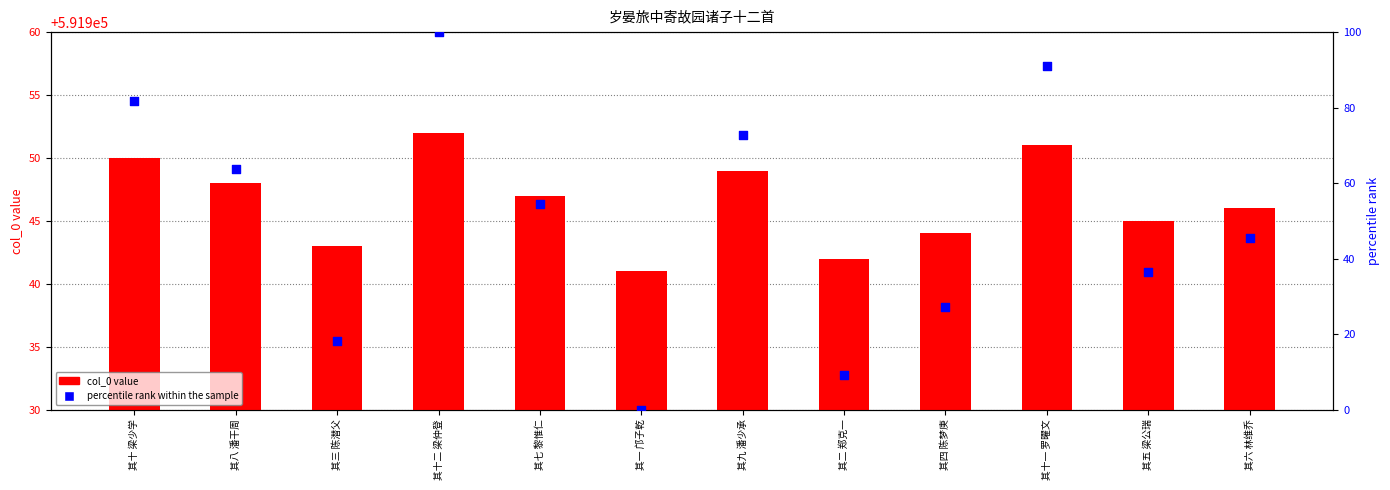

What is the total value across all series at 其五 梁公瑞?

591981.4